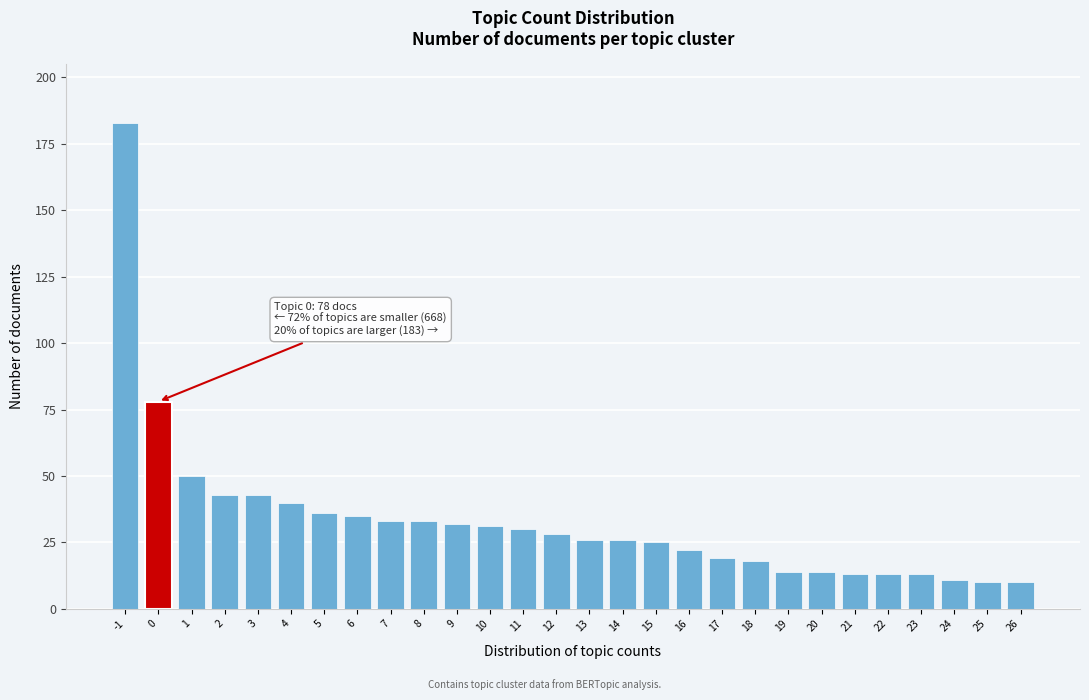

Reading left to right, transcribe all the data shown in this chart.

183	78	50	43	43	40	36	35	33	33	32	31	30	28	26	26	25	22	19	18	14	14	13	13	13	11	10	10